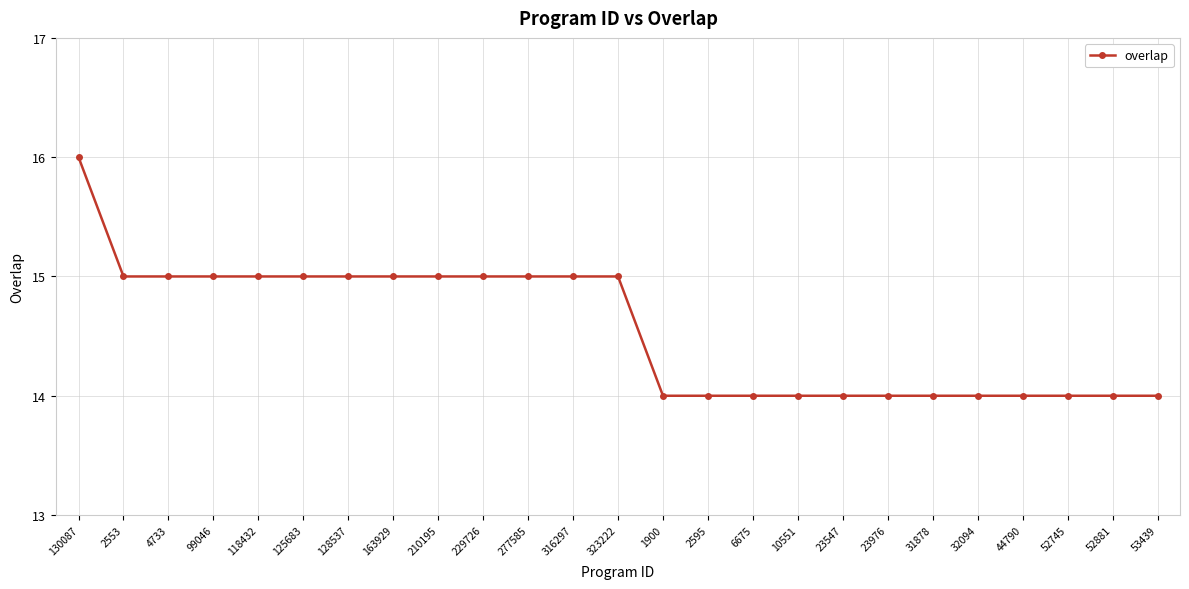

Reading right to left, transcribe all the data shown in this chart.

53439=14	52881=14	52745=14	44790=14	32094=14	31878=14	23976=14	23547=14	10551=14	6675=14	2595=14	1900=14	323222=15	316297=15	277585=15	229726=15	210195=15	163929=15	128537=15	125683=15	118432=15	99046=15	4733=15	2553=15	130087=16